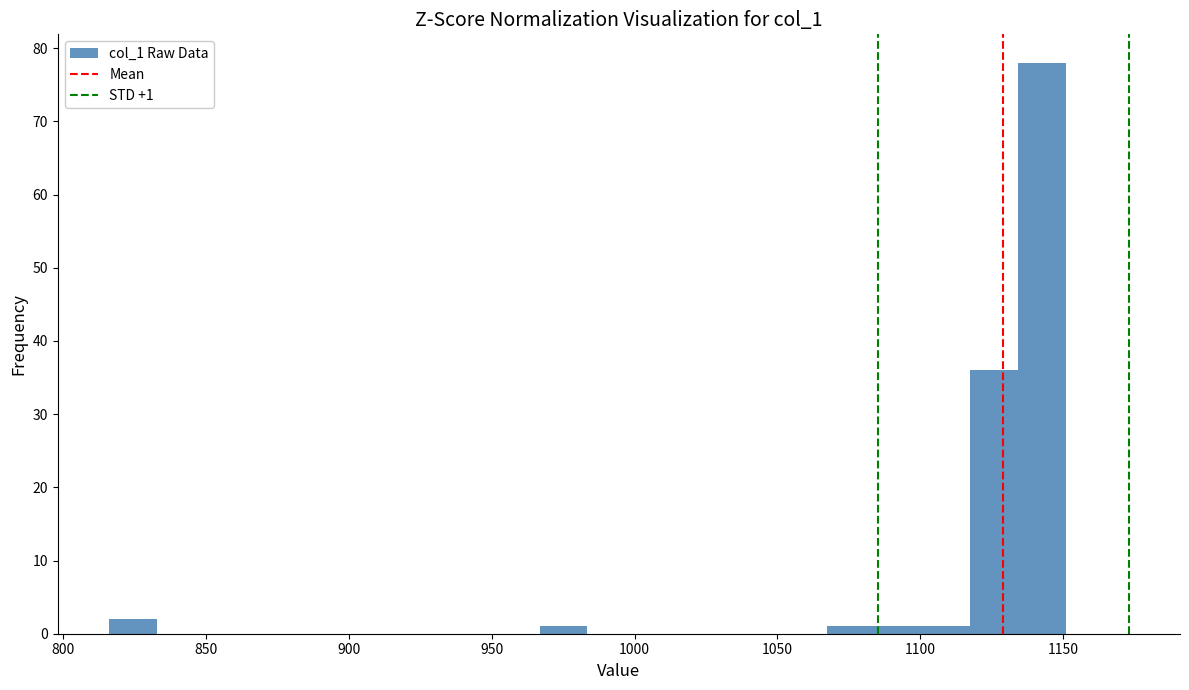

Around what value on the x-axis is the tallest bar? Give the approximate position of its centre, as read against the axis.

1145